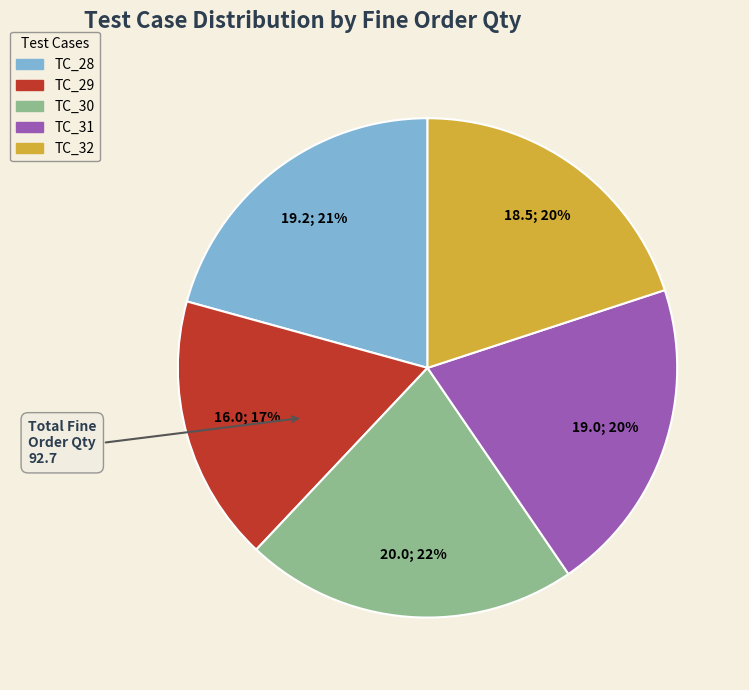

To the nearest percent, what is the average slice percentage?

20%